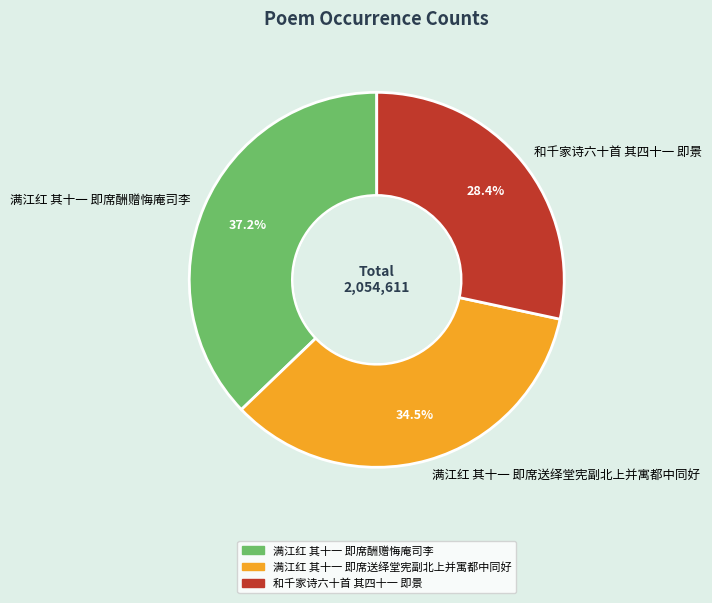

Between 满江红 其十一 即席送绎堂宪副北上并寓都中同好 and 和千家诗六十首 其四十一 即景, which is larger?

满江红 其十一 即席送绎堂宪副北上并寓都中同好